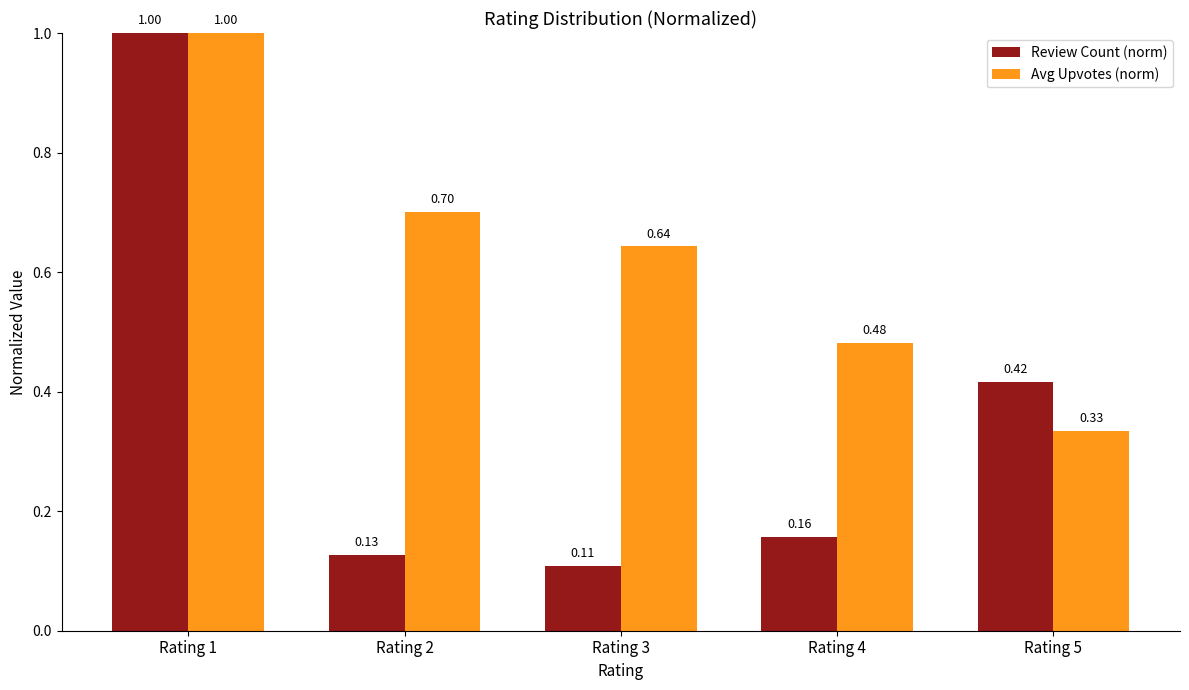

What is the difference between the maximum and second lowest values in the Review Count (norm) series?

0.9